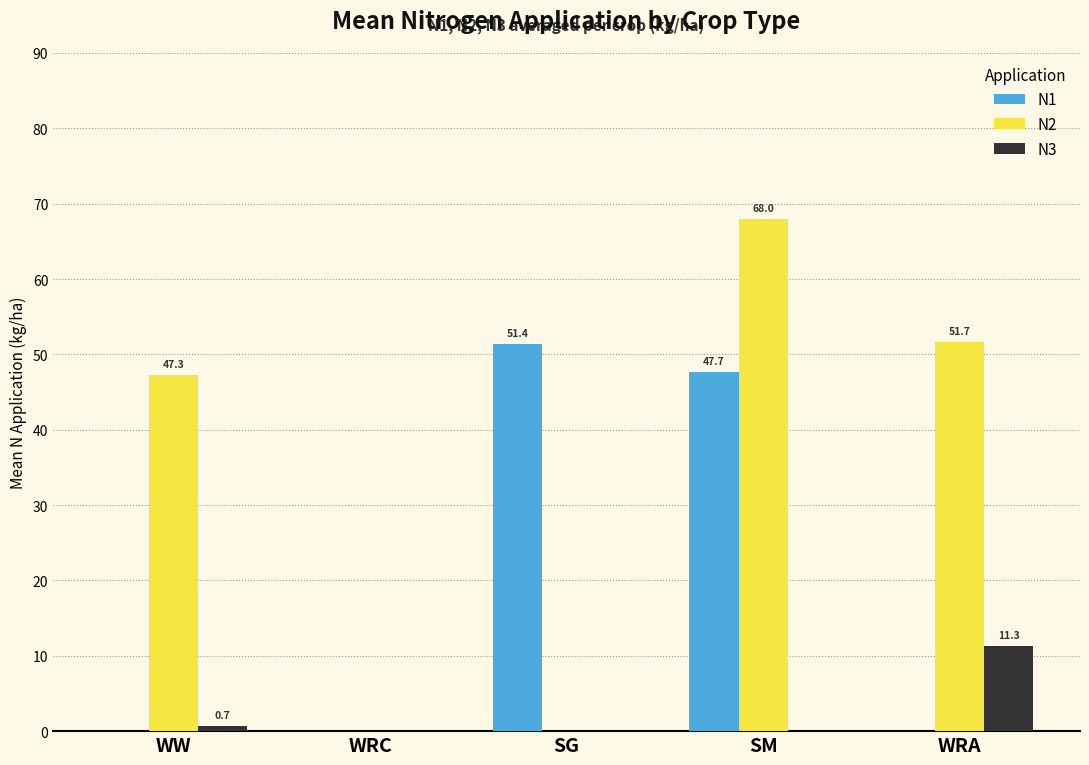

Which category has the highest value in the N3 series?

WRA